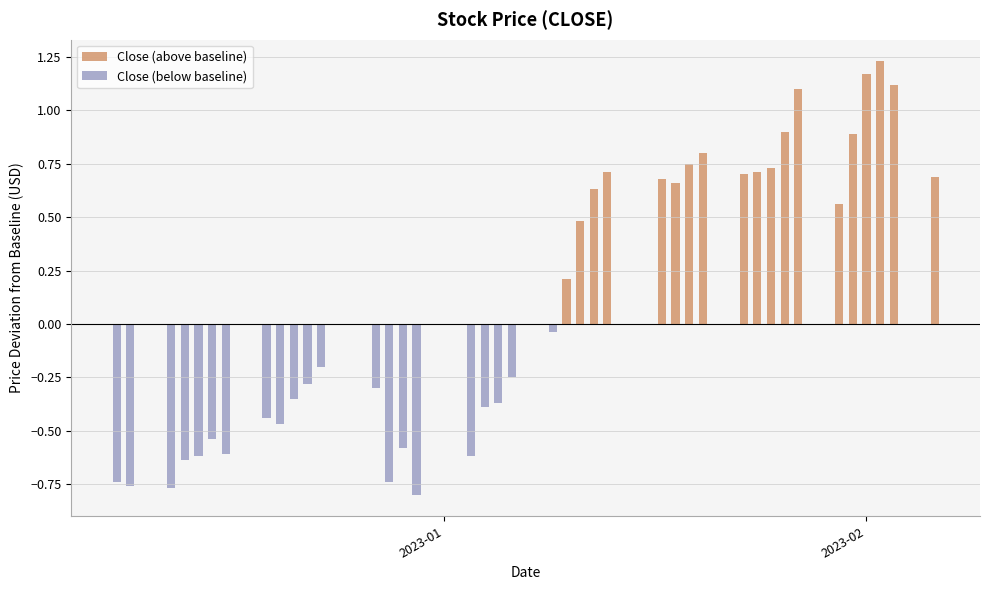

Reading left to right, what are all the values shown in this chart?

Close (above baseline): 0.0	0.0	0.0	0.0	0.0	0.0	0.0	0.0	0.0	0.0	0.0	0.0	0.0	0.0	0.0	0.0	0.0	0.0	0.0	0.0	0.0	0.2	0.5	0.6	0.7	0.7	0.7	0.8	0.8	0.7	0.7	0.7	0.9	1.1	0.6	0.9	1.2	1.2	1.1	0.7
Close (below baseline): -0.7	-0.8	-0.8	-0.6	-0.6	-0.5	-0.6	-0.4	-0.5	-0.4	-0.3	-0.2	-0.3	-0.7	-0.6	-0.8	-0.6	-0.4	-0.4	-0.2	-0.0	0.0	0.0	0.0	0.0	0.0	0.0	0.0	0.0	0.0	0.0	0.0	0.0	0.0	0.0	0.0	0.0	0.0	0.0	0.0